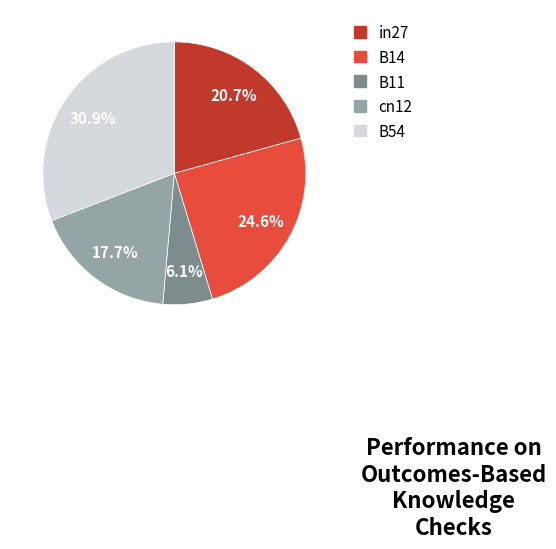

To the nearest percent, what portion does cn12 represent?

18%